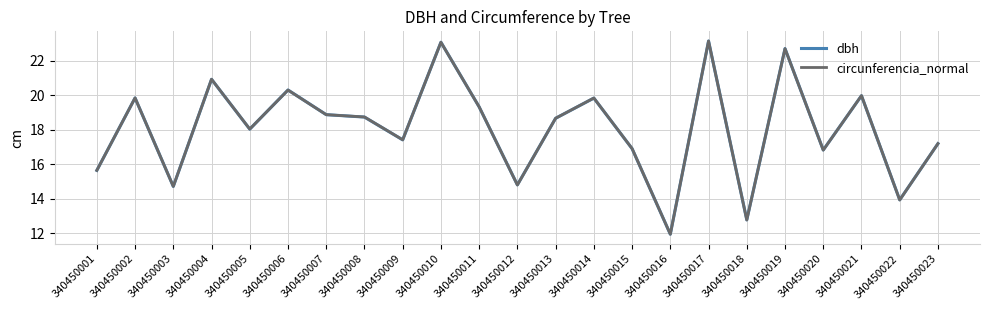

Which series changed the most between 340450017 and 340450022?

circunferencia_normal